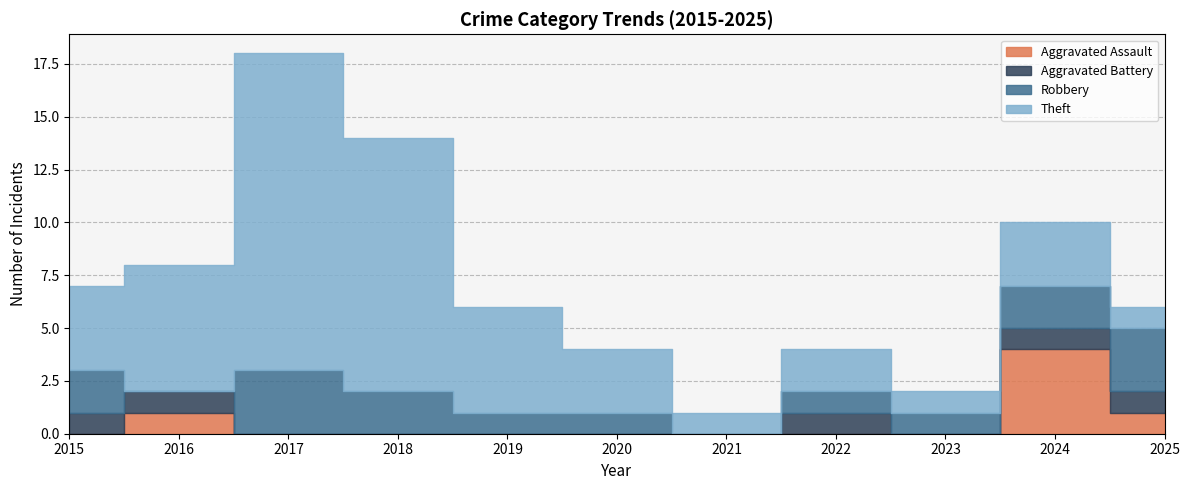

Is it true that Theft equals 2 at 2025?

False